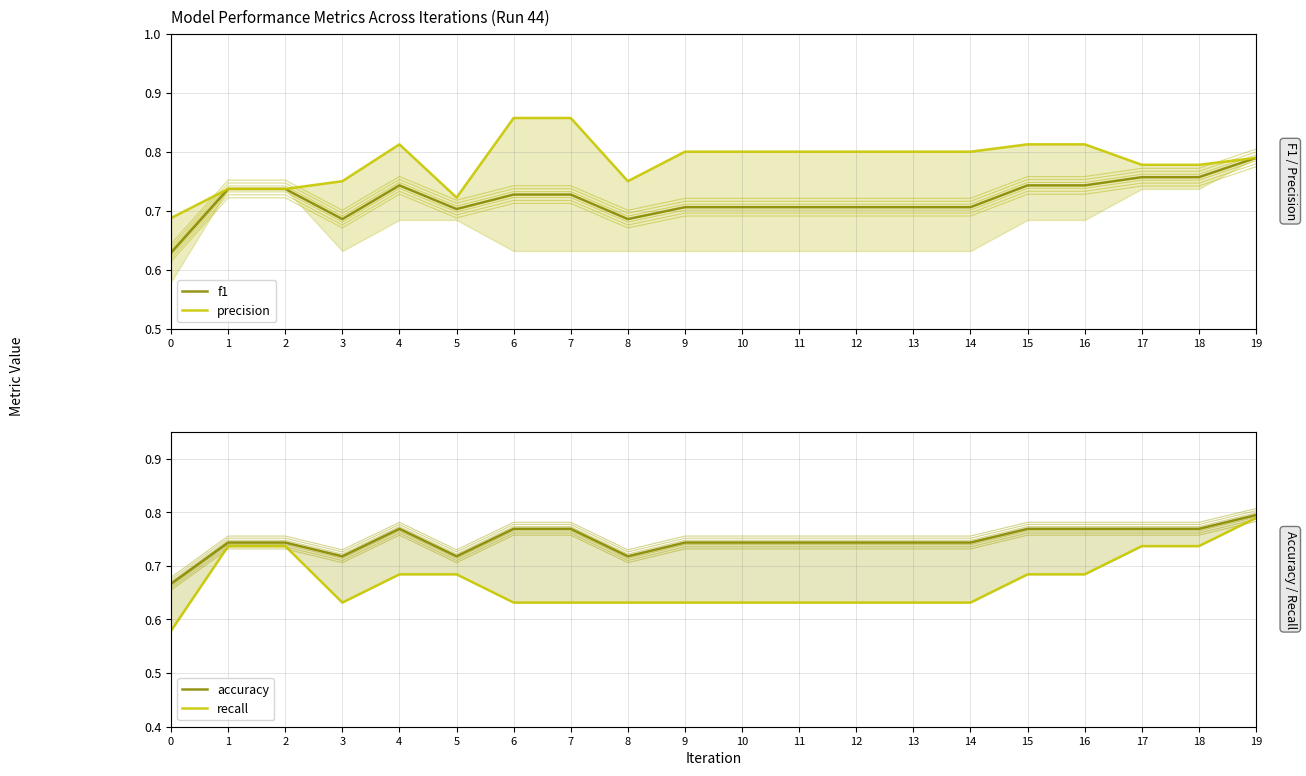

True or false: precision and f1 cross at least once.

False